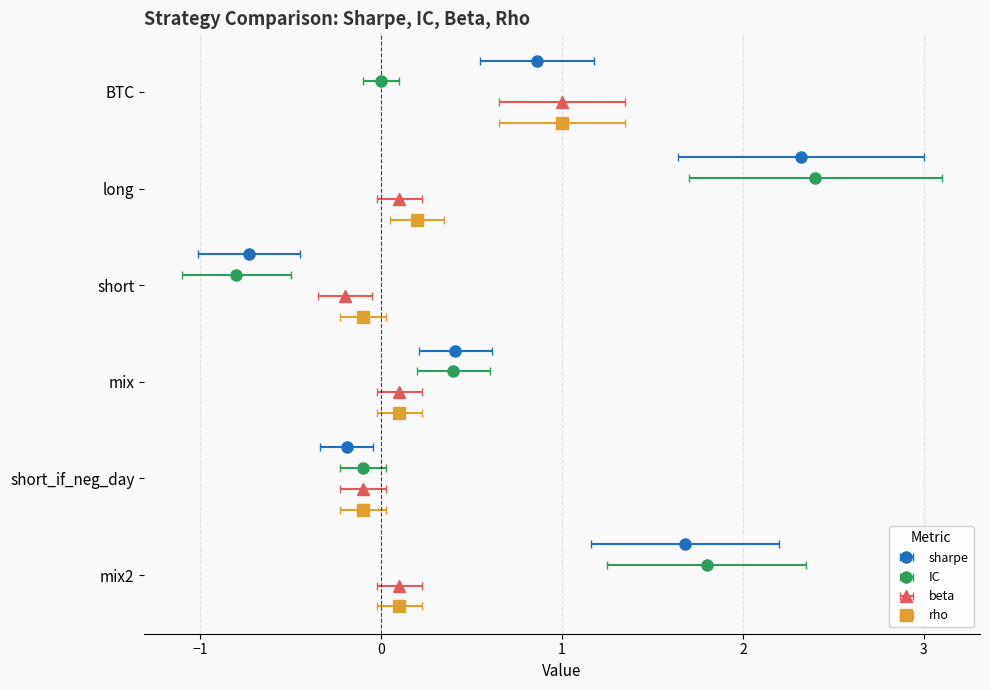

How many data points in sharpe are above 0?

4